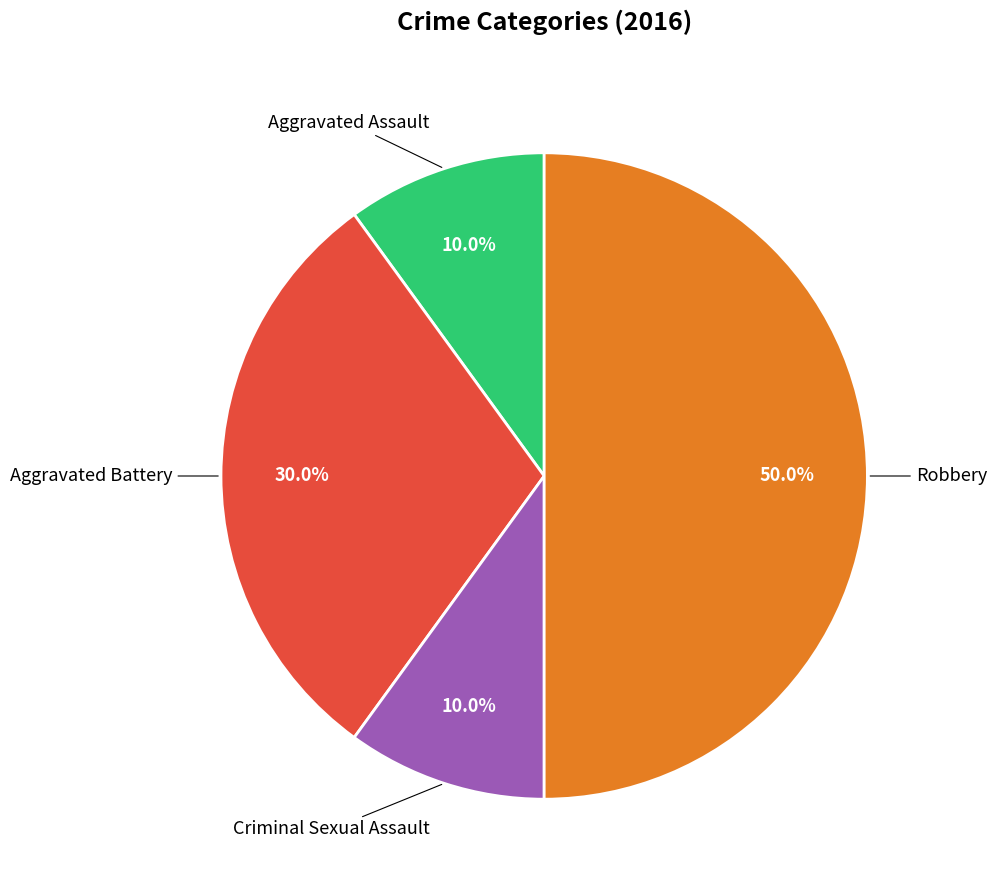

Count the number of slices in the pie.

4